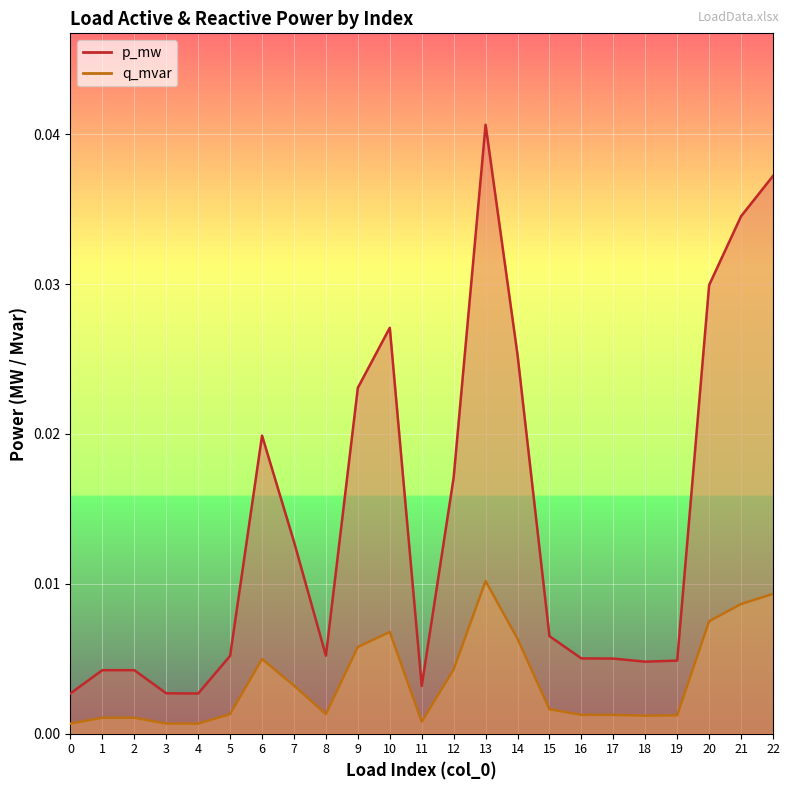

True or false: q_mvar has more than 1 points higher than both neighbors.

True